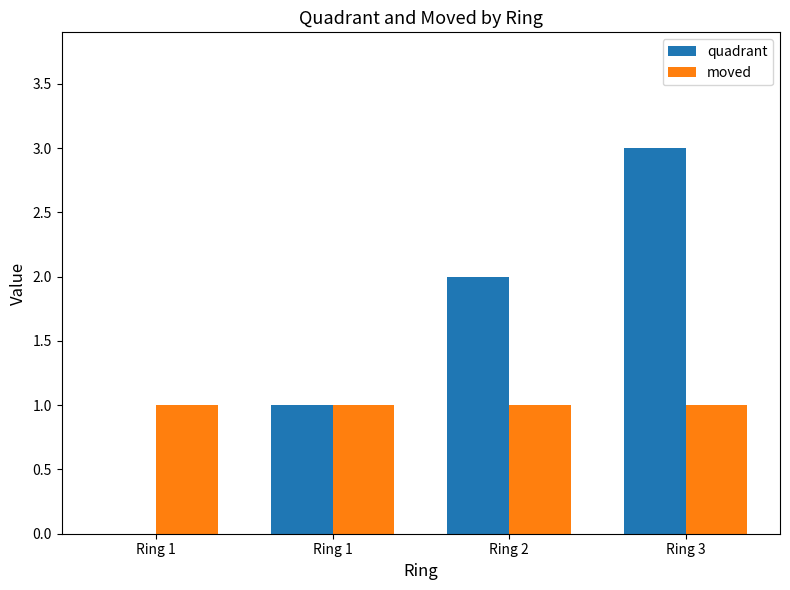

What is the spread (max minus min) of values at Ring 3?

2